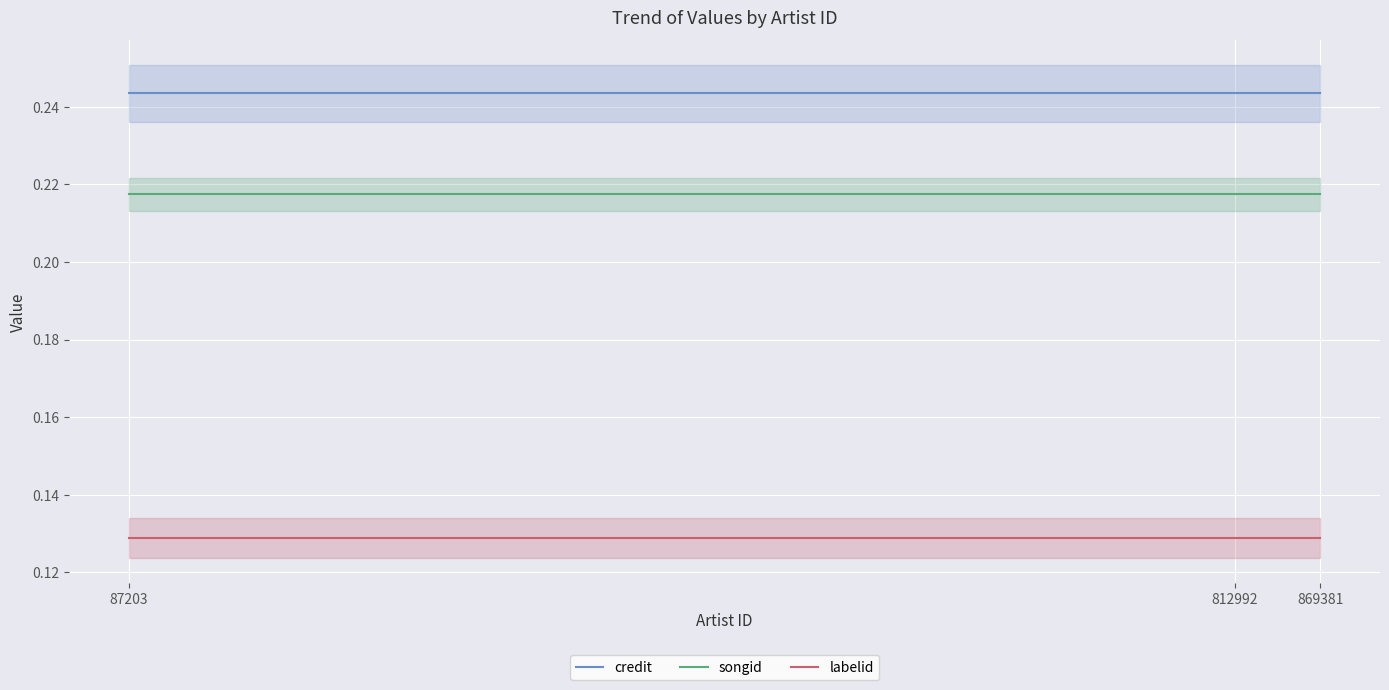

What is the value of the labelid point at the 2nd from the left?

0.1